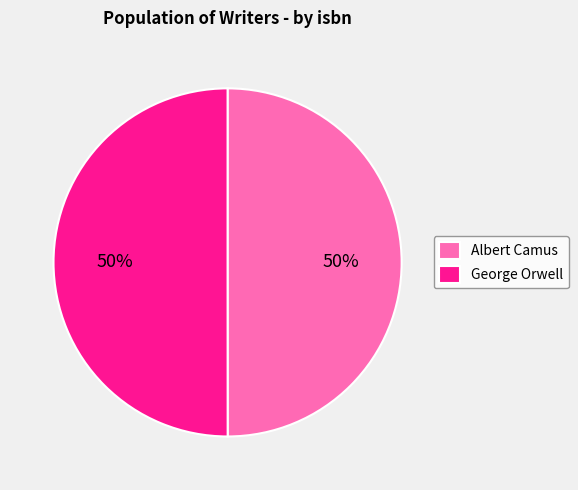

What is the ratio of the value at Albert Camus to the value at George Orwell?

1.0